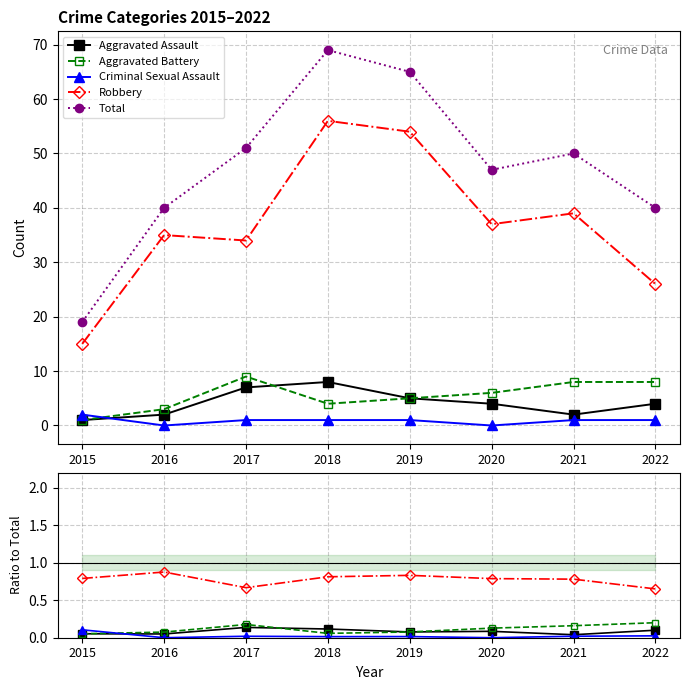

Reading right to left, transcribe all the data shown in this chart.

Aggravated Assault: 0.1	0.0	0.1	0.1	0.1	0.1	0.1	0.1
Aggravated Battery: 0.2	0.2	0.1	0.1	0.1	0.2	0.1	0.1
Criminal Sexual Assault: 0.0	0.0	0.0	0.0	0.0	0.0	0.0	0.1
Robbery: 0.7	0.8	0.8	0.8	0.8	0.7	0.9	0.8
Total: 40.0	50.0	47.0	65.0	69.0	51.0	40.0	19.0